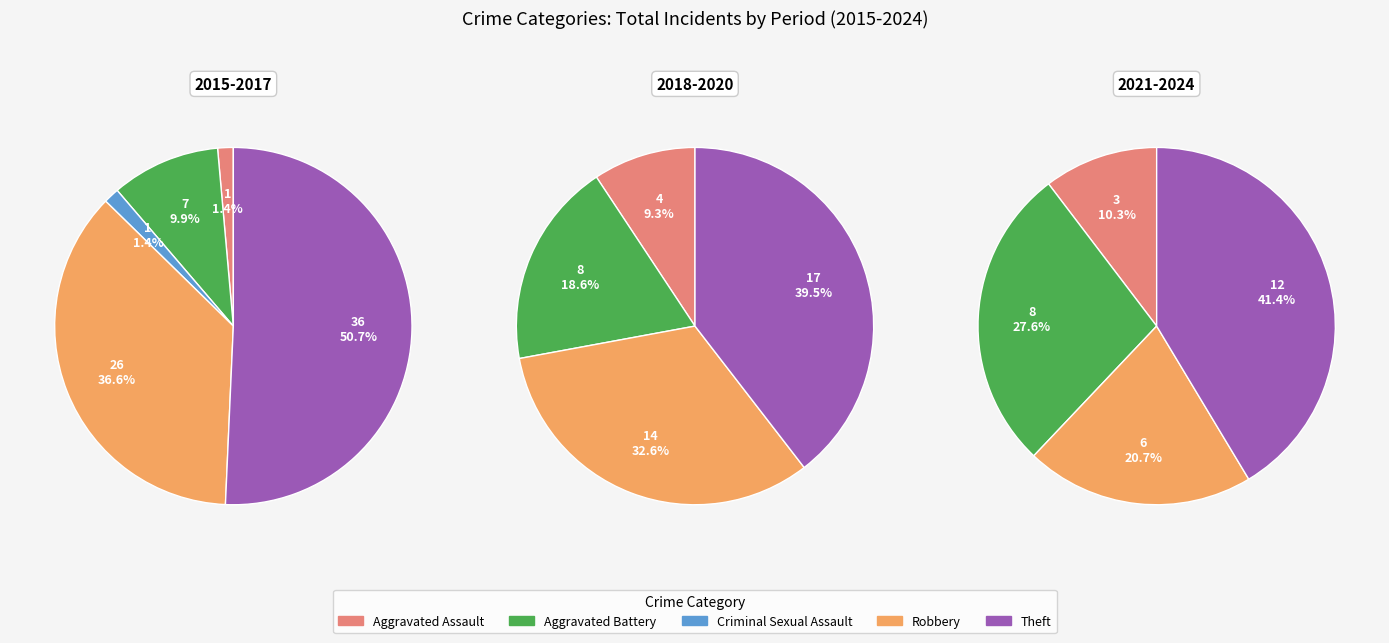

How many segments does this pie chart have?

5